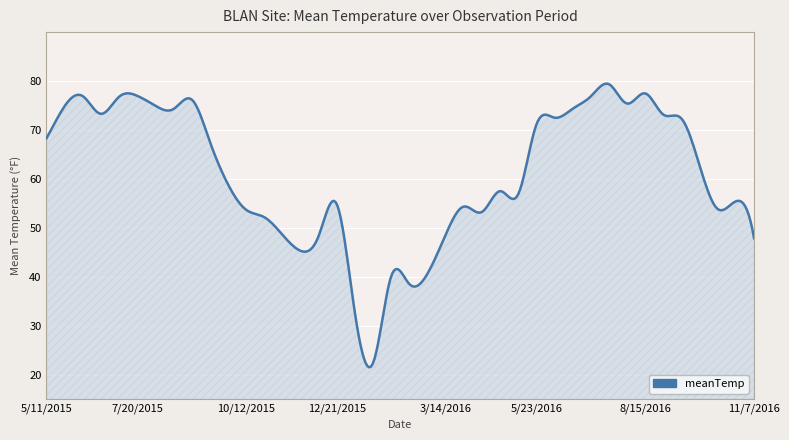

What is the difference between the maximum and minimum values?

58.0